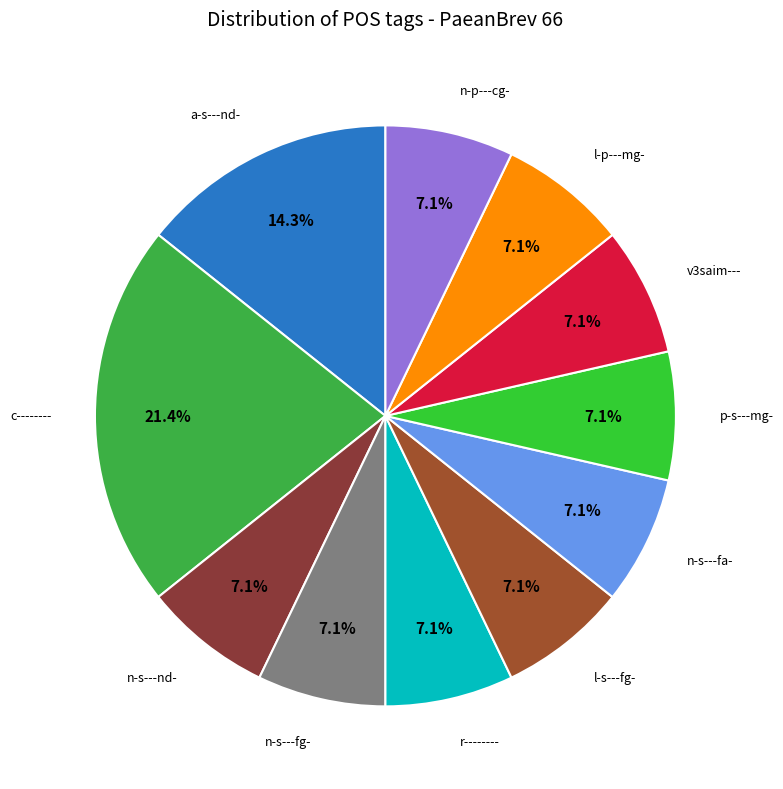

To the nearest percent, what is the difference between the largest and smallest slice percentages?

14%